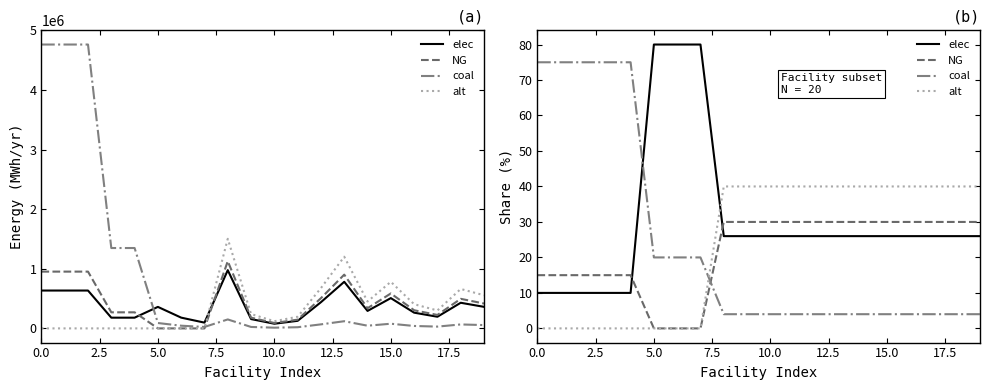

What is the difference between the maximum and minimum values in the coal series?

71.0